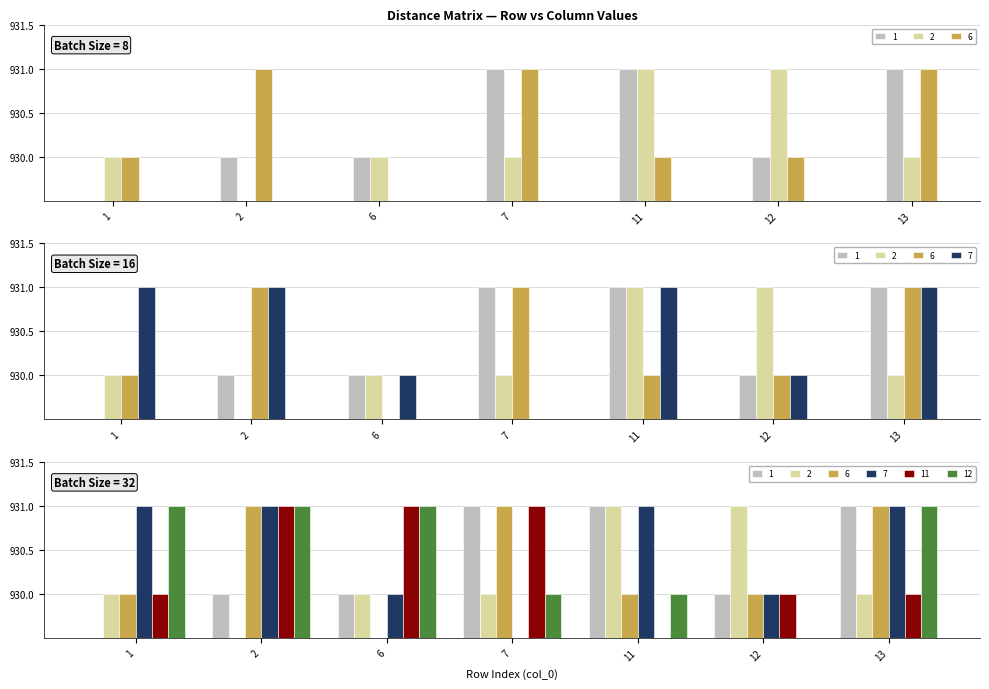

What is the maximum value for 12?

931